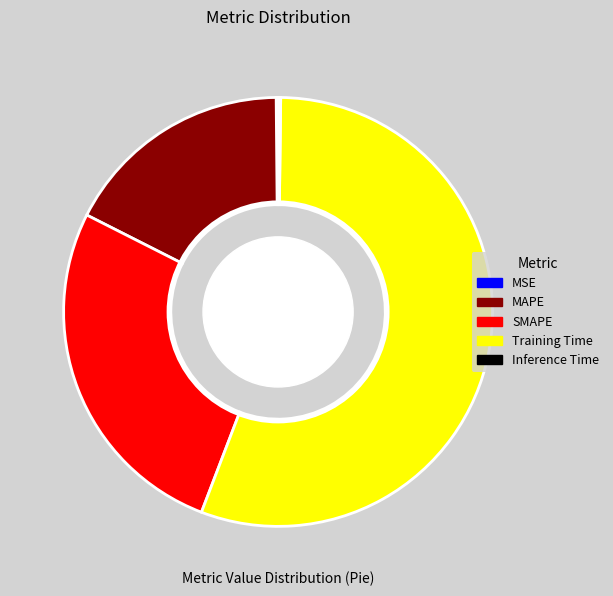

Is the sum of Training Time and MAPE greater than half?

Yes